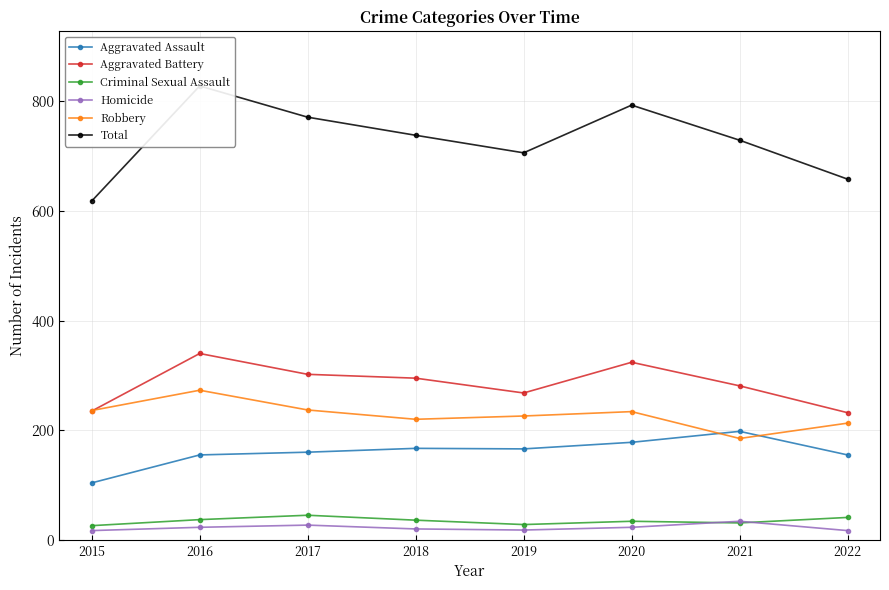

Reading left to right, transcribe all the data shown in this chart.

Aggravated Assault: 104	155	160	167	166	178	198	155
Aggravated Battery: 235	340	302	295	268	324	281	232
Criminal Sexual Assault: 26	37	45	36	28	34	31	41
Homicide: 17	23	27	20	18	23	34	17
Robbery: 236	273	237	220	226	234	185	213
Total: 618	828	771	738	706	793	729	658